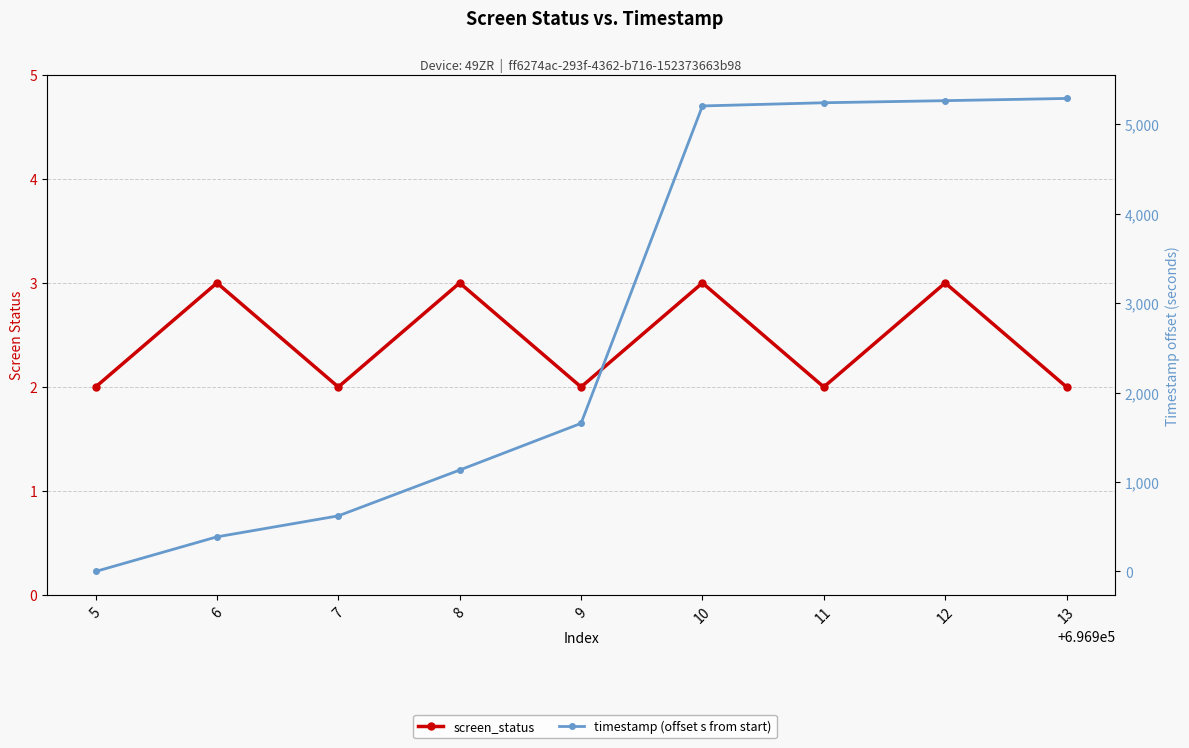

Is the value of timestamp (offset s from start) at 11 greater than the value of screen_status at 5?

Yes